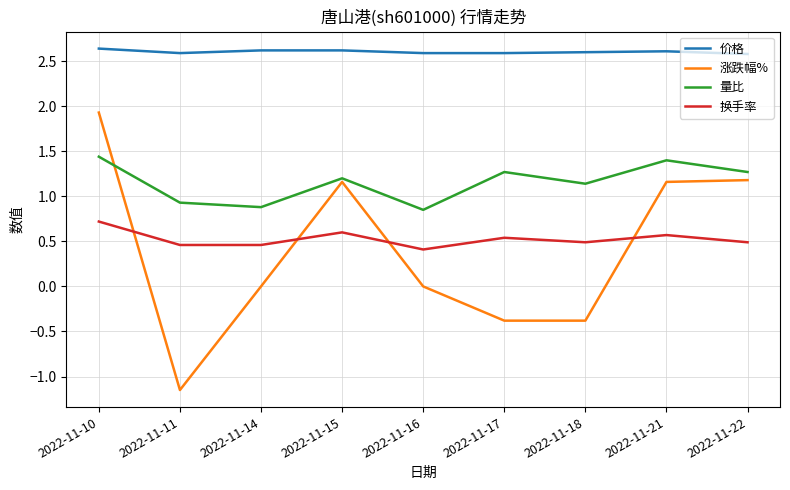

Rank the series at 2022-11-16 from highest to lowest value.

价格, 量比, 换手率, 涨跌幅%